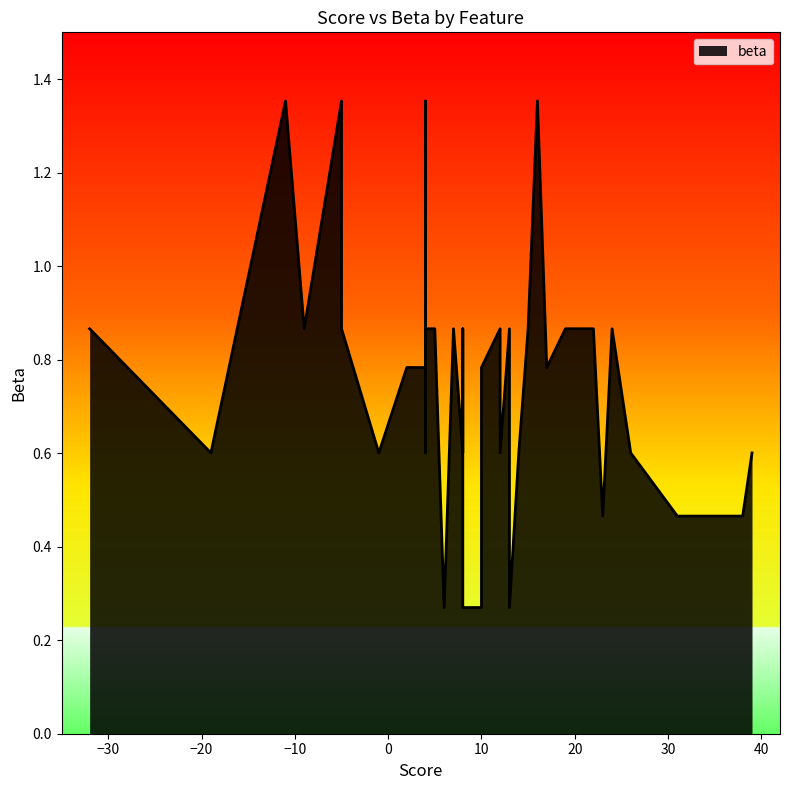

List the labels in order of value, smallest first.

19, 20, 21, 22, 37, 38, 39, 0, 1, 2, 3, 4, 5, 6, 7, 8, 9, 14, 15, 16, 17, 18, 23, 24, 25, 26, 27, 28, 29, 30, 31, 32, 33, 34, 35, 36, 10, 11, 12, 13